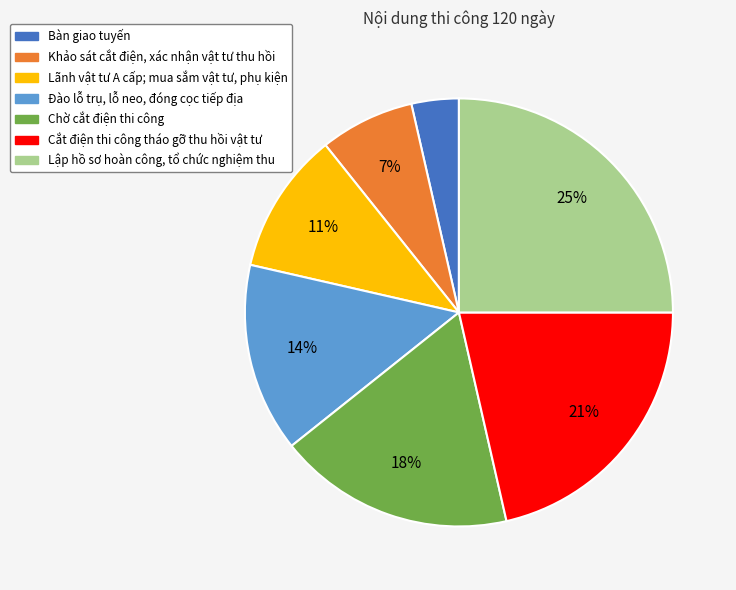

What is the smallest slice in the pie chart?

Bàn giao tuyến